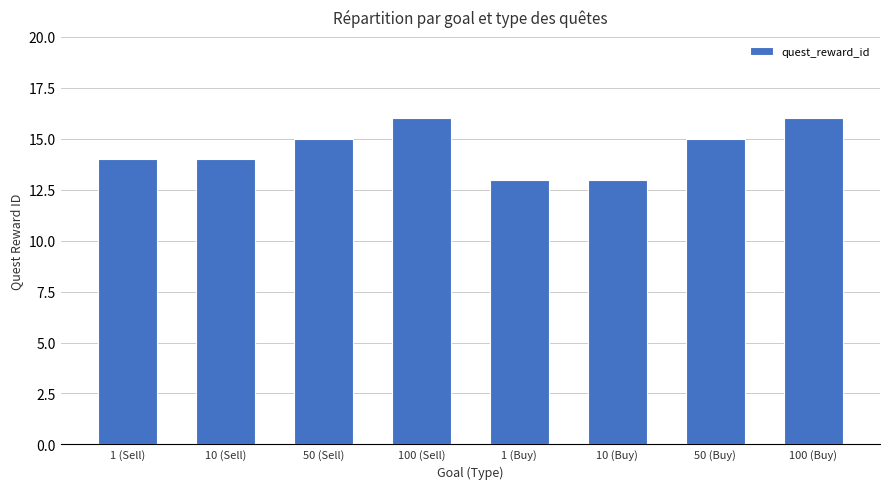

What is the sum of the values at 1 (Sell) and 10 (Sell)?

28